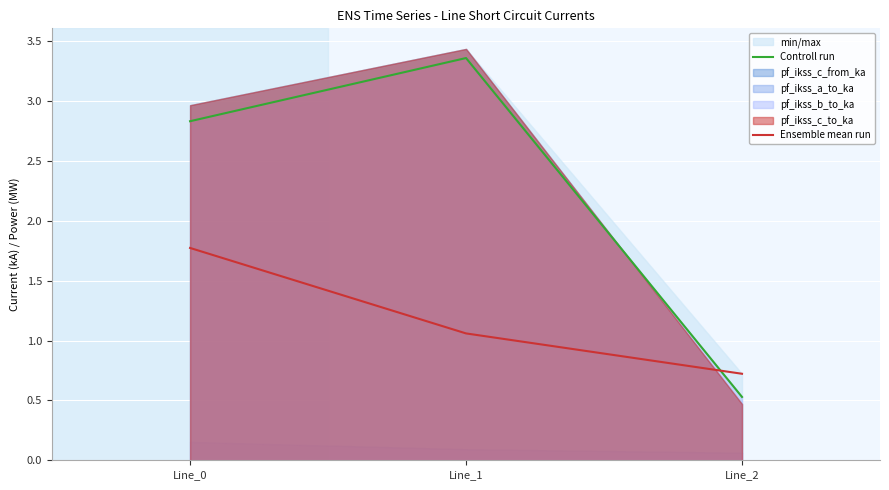

List the labels in order of Ensemble mean run value, smallest first.

Line_2, Line_1, Line_0